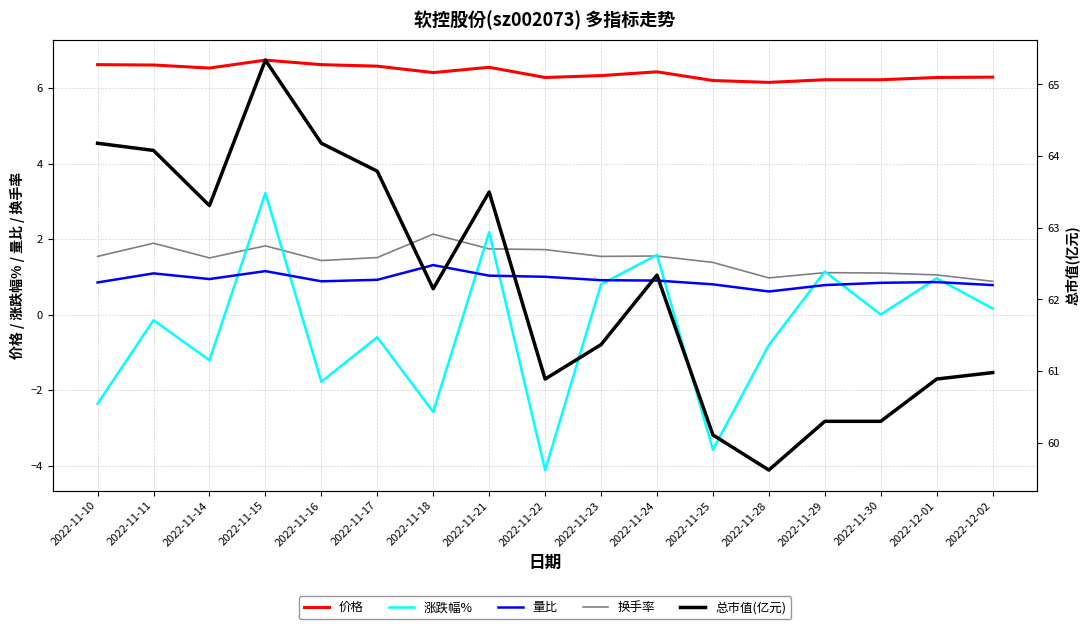

What is the average value of the 换手率 series?

1.5